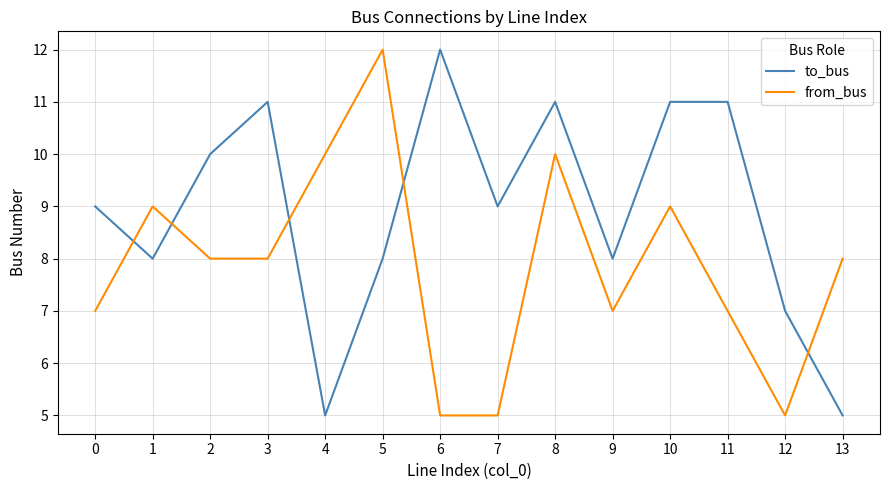

At which category does to_bus reach its first local peak?

3